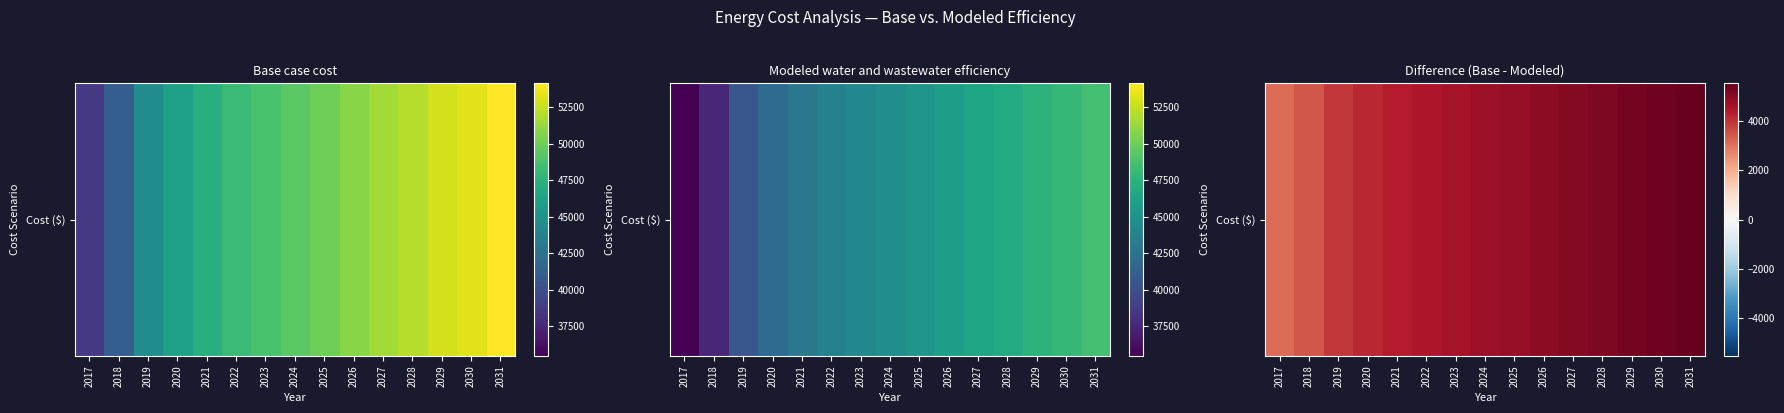

Reading right to left, what are all the values shown in this chart?

2031=5542.6	2030=5411.1	2029=5322.6	2028=5192.5	2027=5091.2	2026=4969.5	2025=4837.0	2024=4721.8	2023=4611.4	2022=4503.0	2021=4348.6	2020=4172.4	2019=3922.1	2018=3456.8	2017=3111.8